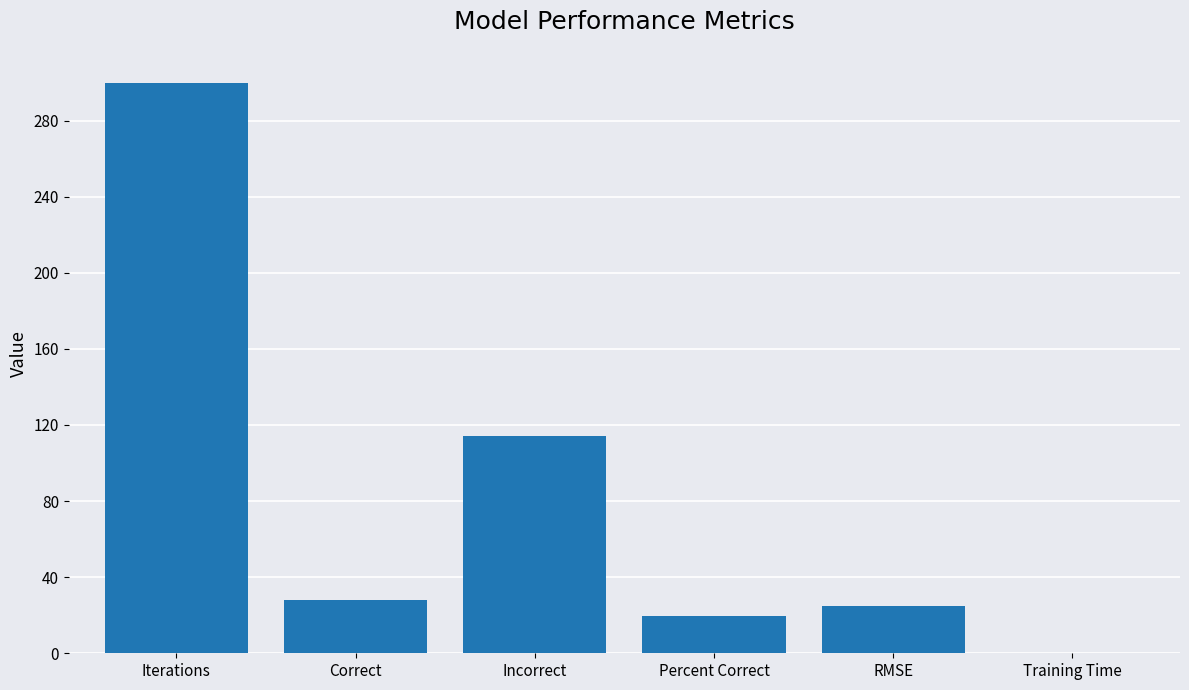

Between Percent Correct and Training Time, which is larger?

Percent Correct